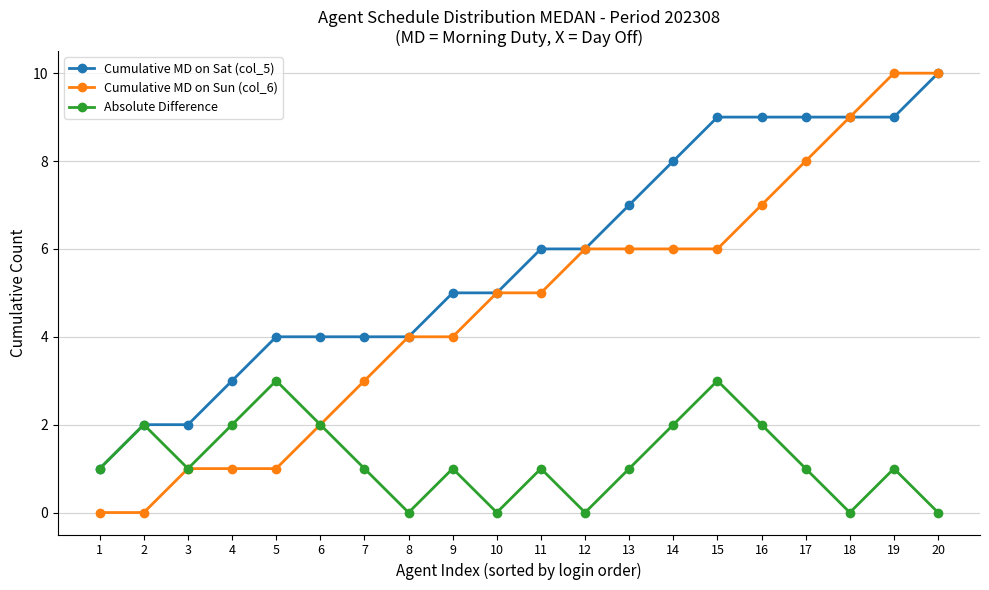

How many Absolute Difference values are between 1 and 2?

13